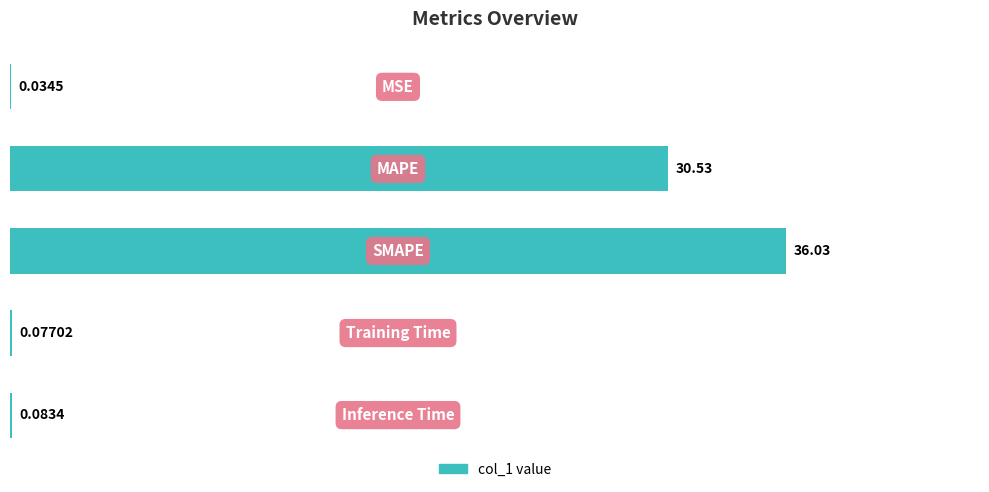

At which category does the chart reach its peak across all series?

2